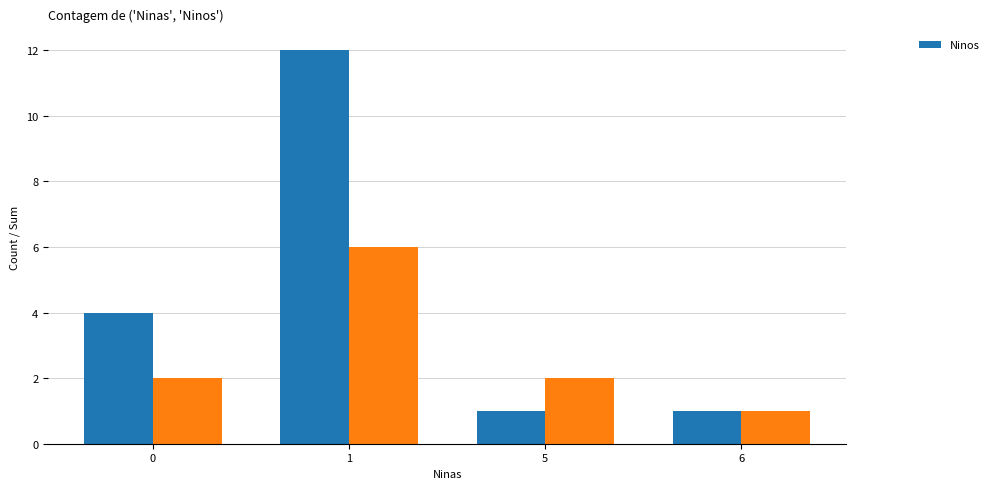

Does the chart contain stacked bars?

No